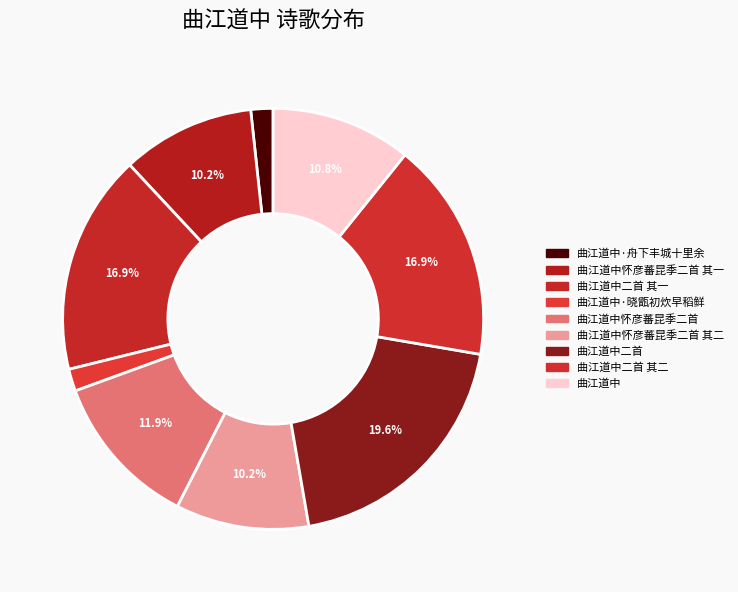

To the nearest percent, what percentage of the pie is 曲江道中二首 其一?

17%